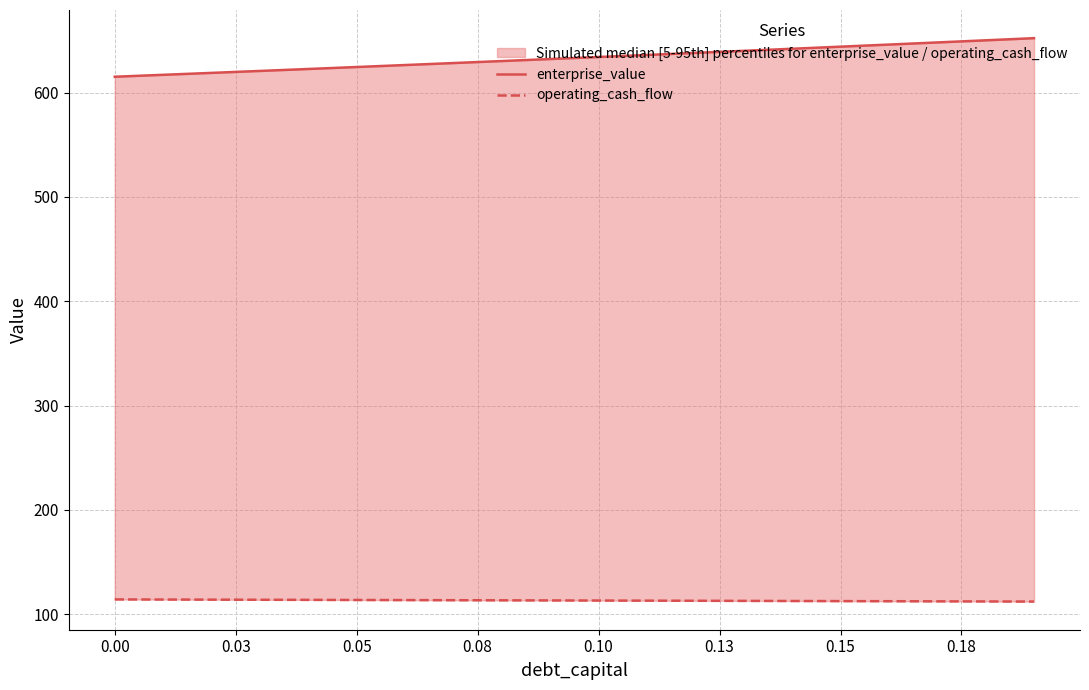

Which series has the largest total across all categories?

enterprise_value